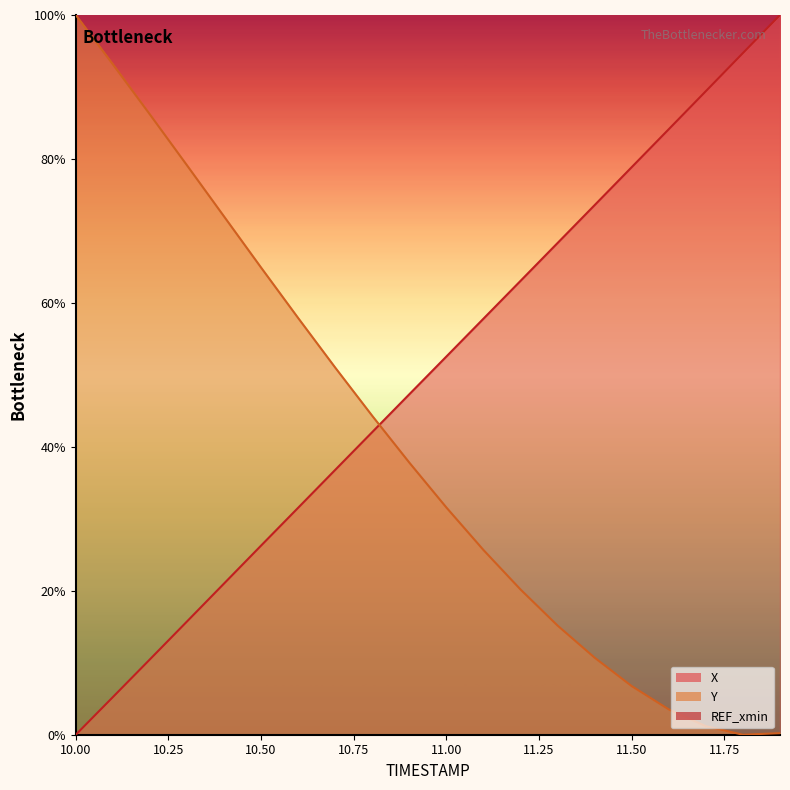

At which label does X first exceed 52?

11.0